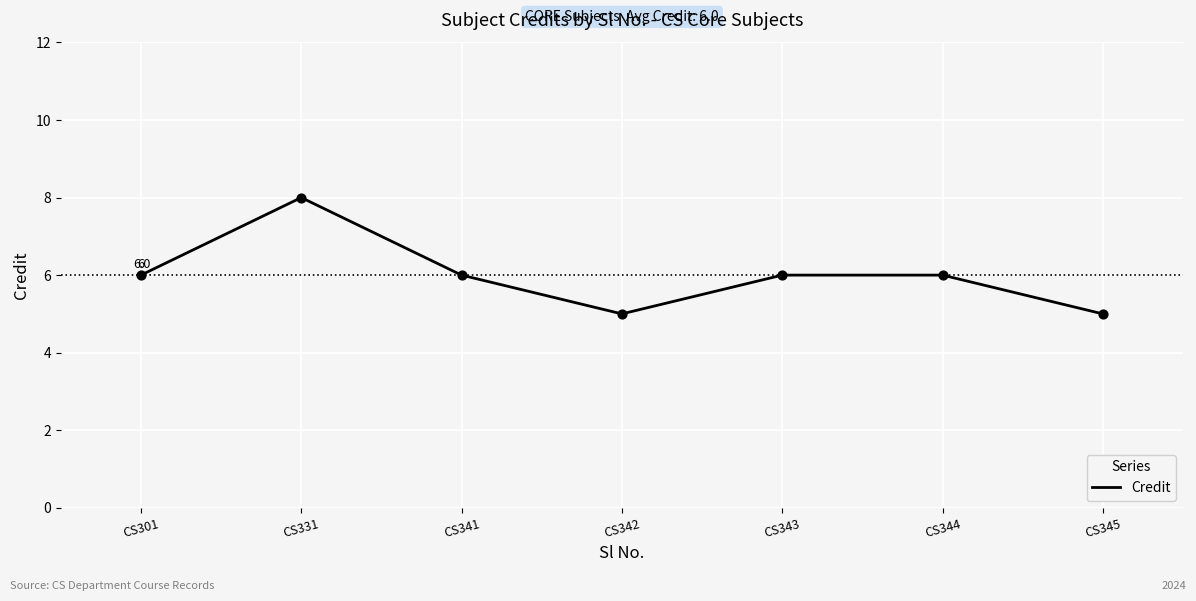

Between CS343 and CS345, which is larger?

CS343